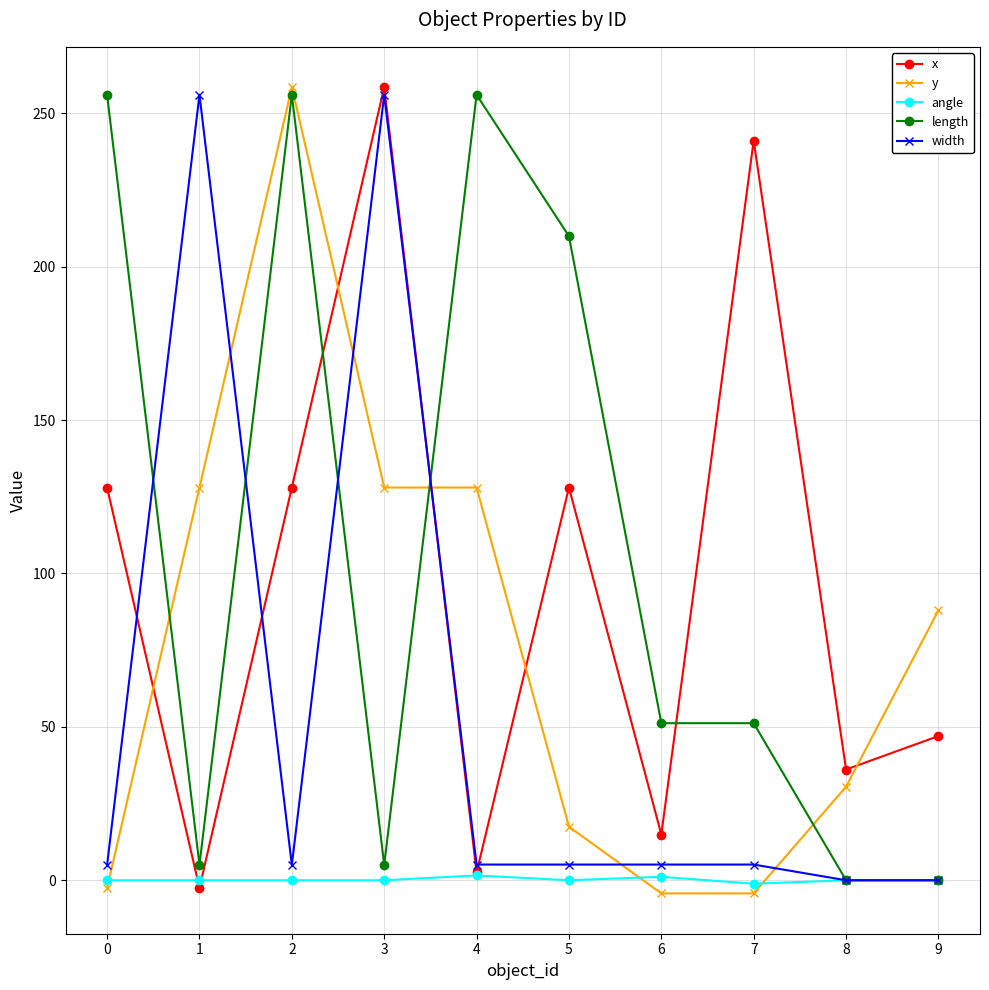

What is the sum of the y values at 2 and 7?

254.2